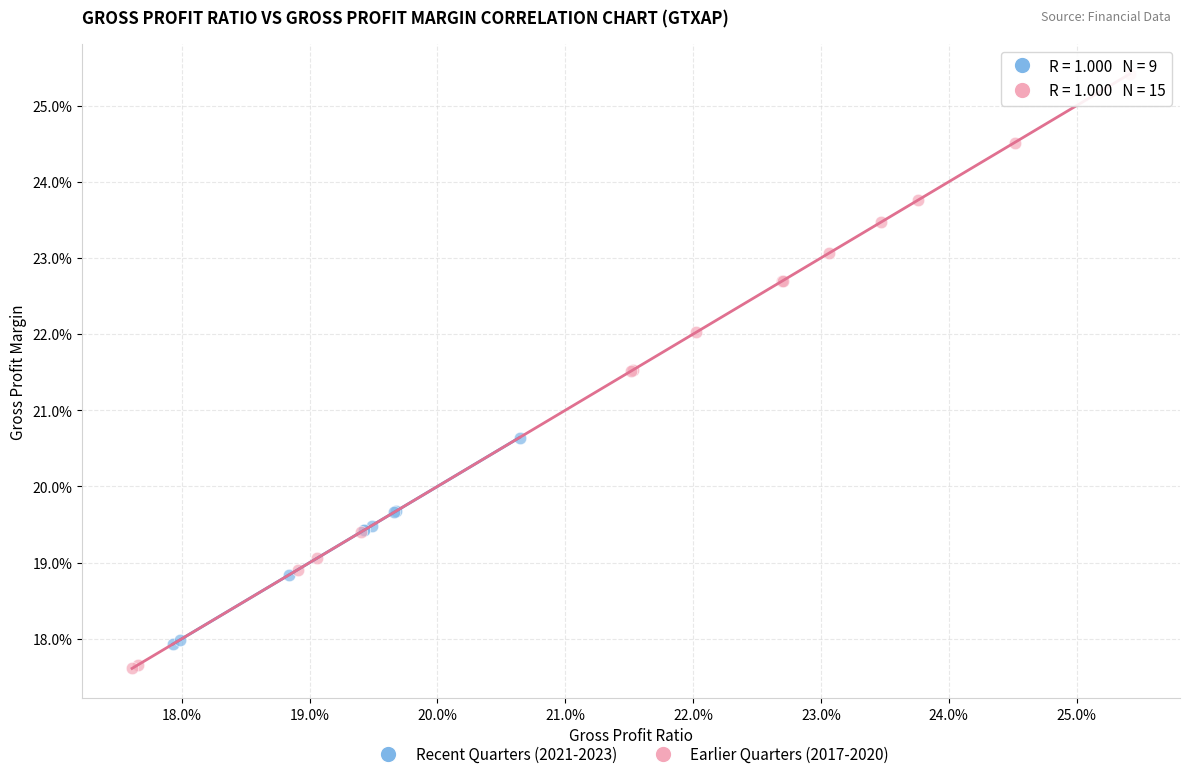

Which series reaches the maximum Y coordinate?

Earlier Quarters (2017-2020)